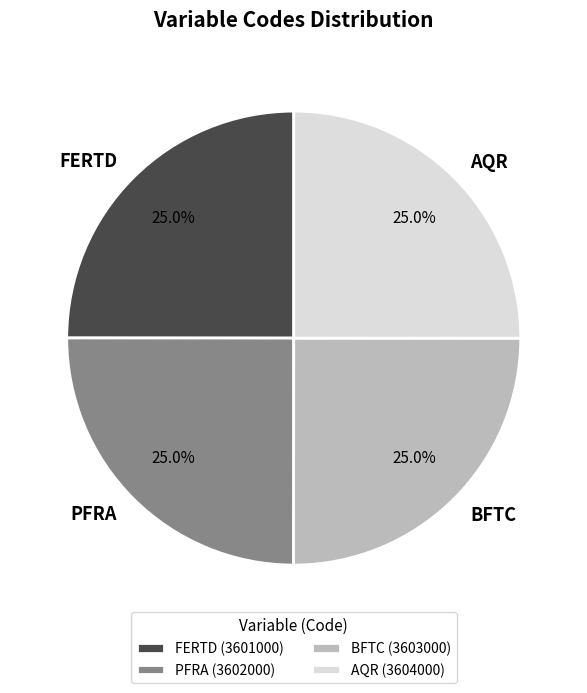

Approximately how many times larger is the value at PFRA compared to FERTD?

1.0